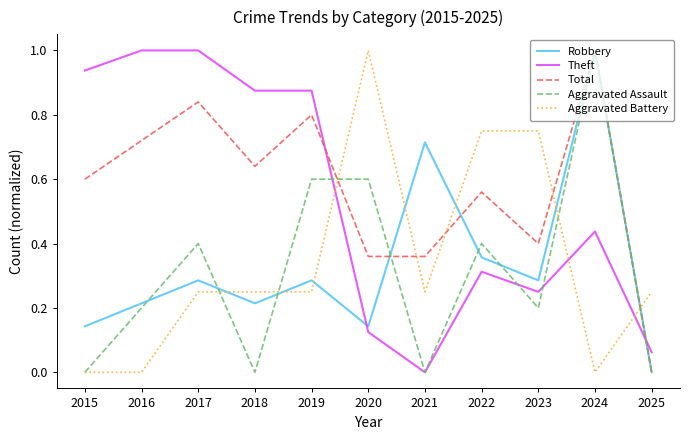

How many lines are shown in the chart?

5